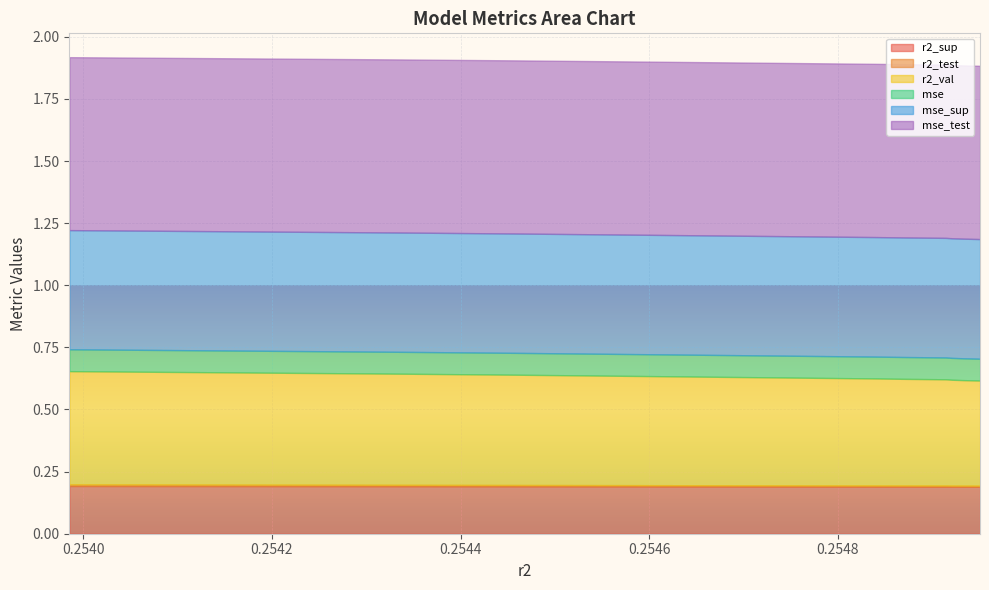

List the series in order of their peak value, highest first.

mse_test, mse_sup, r2_val, r2_sup, mse, r2_test